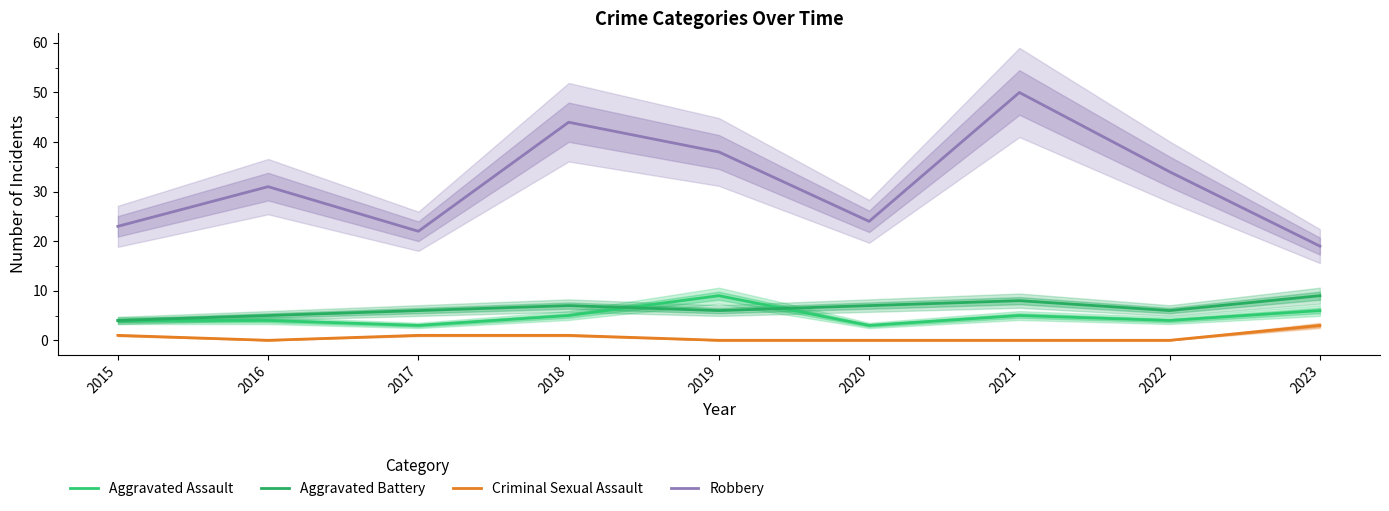

In Robbery, how many points are higher than both neighbors (excluding endpoints)?

3